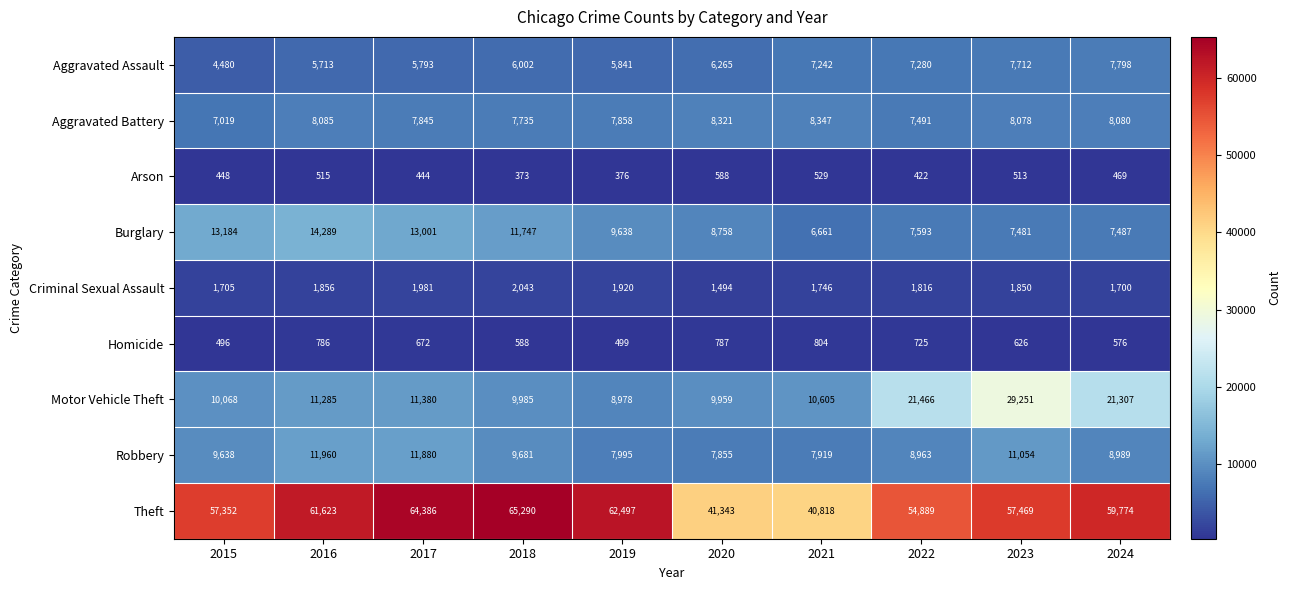

List the labels in order of Theft value, largest first.

2018, 2017, 2019, 2016, 2024, 2023, 2015, 2022, 2020, 2021